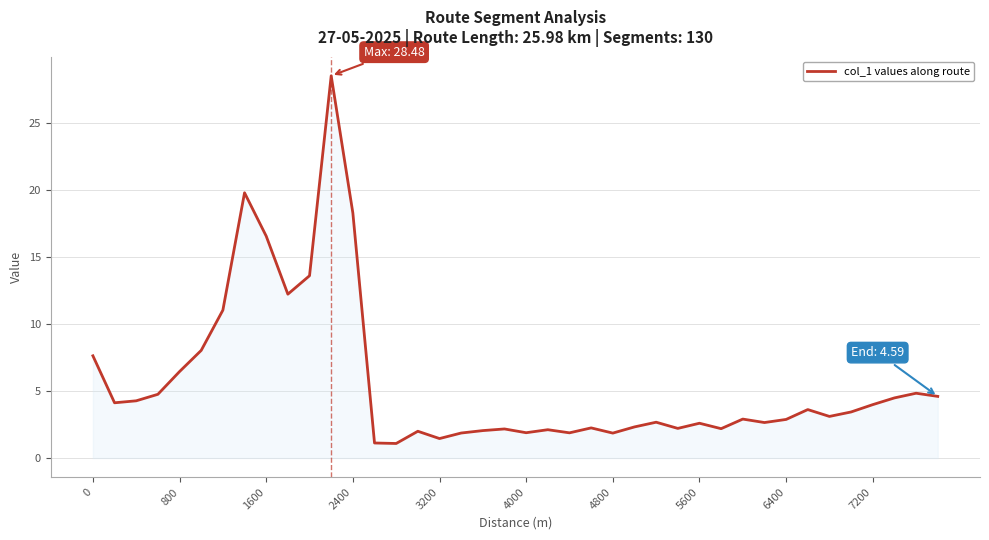

What is the minimum value shown in the chart?

1.1